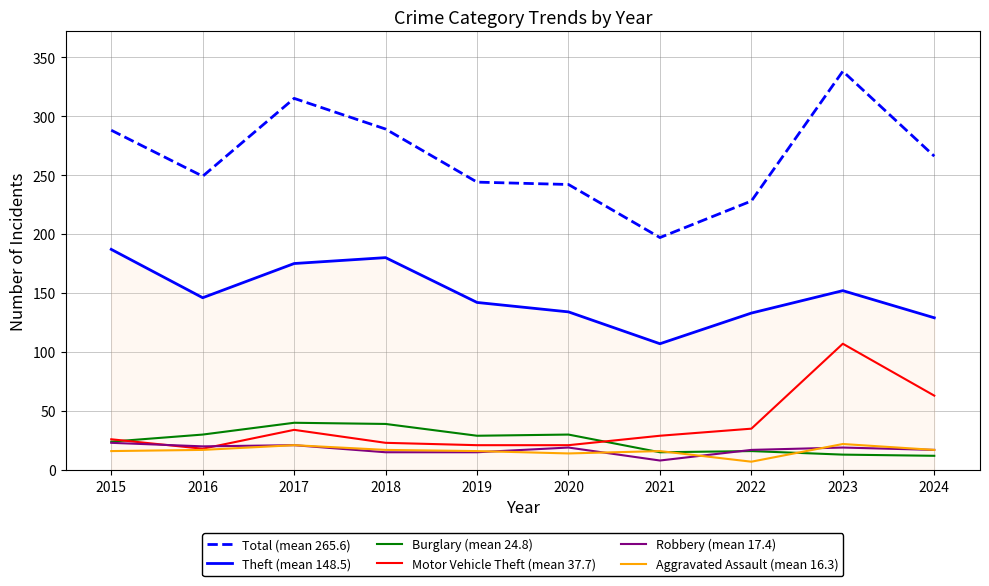

Which series has the largest total across all categories?

Total (mean 265.6)